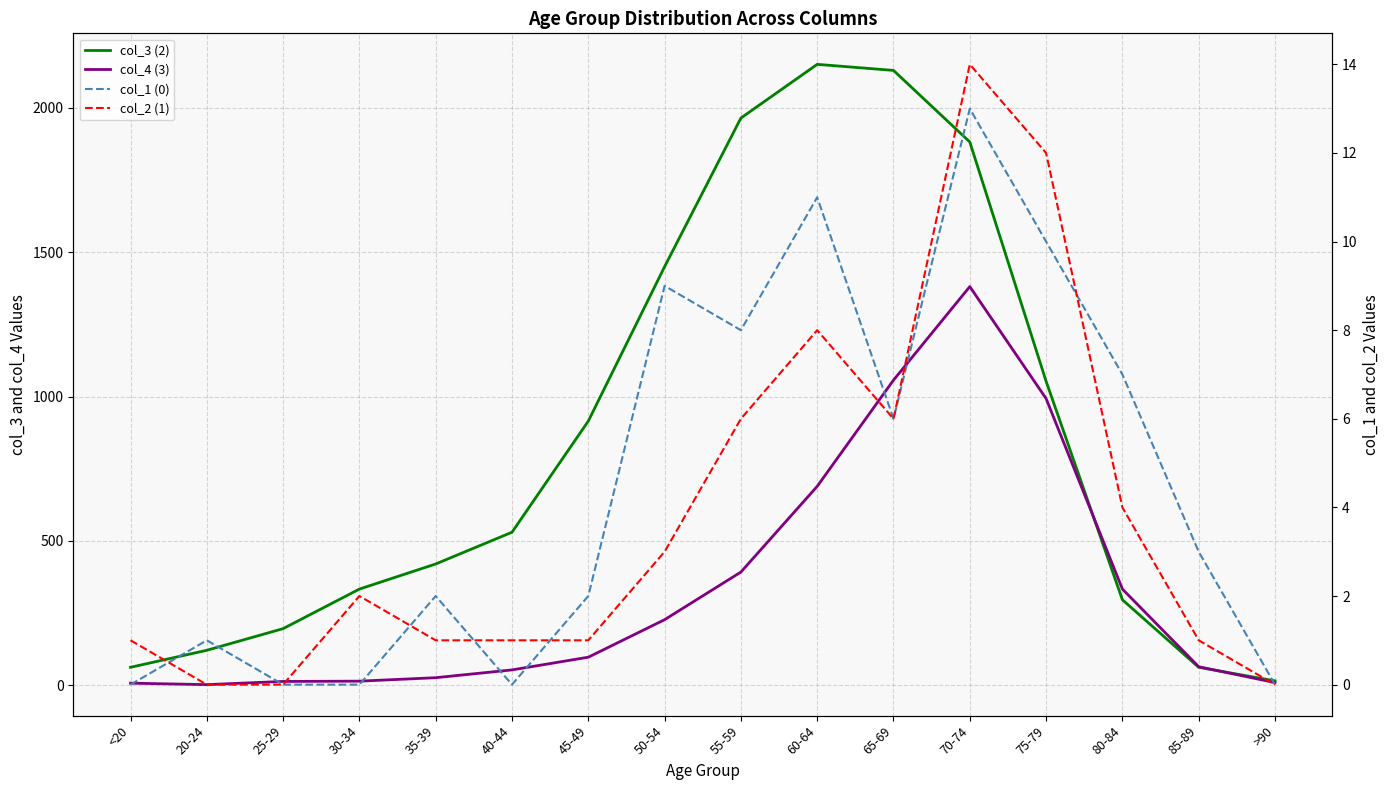

At which label does col_3 (2) reach its peak?

60-64